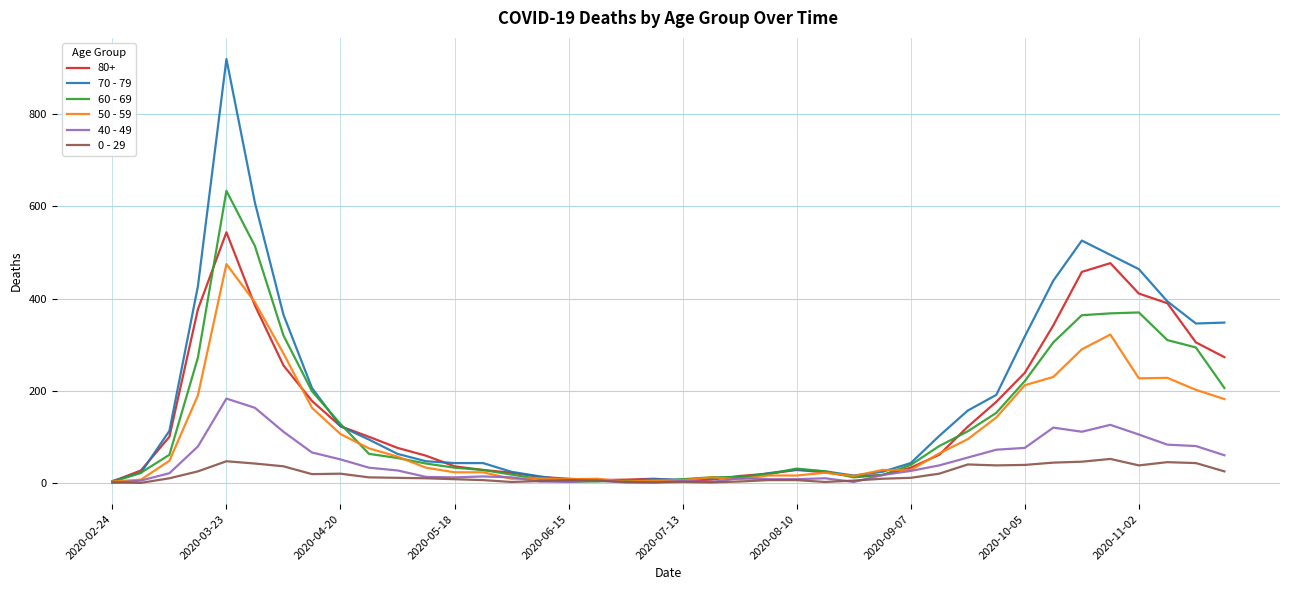

What is the maximum value shown in the chart?

920